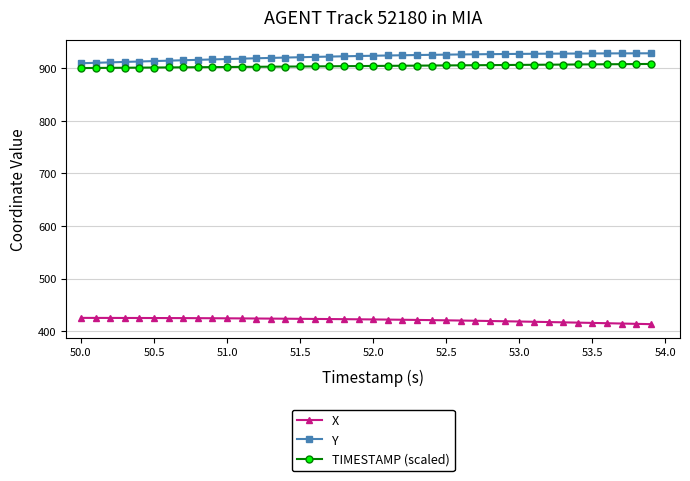

At how many categories does at least one series exceed 523?

40